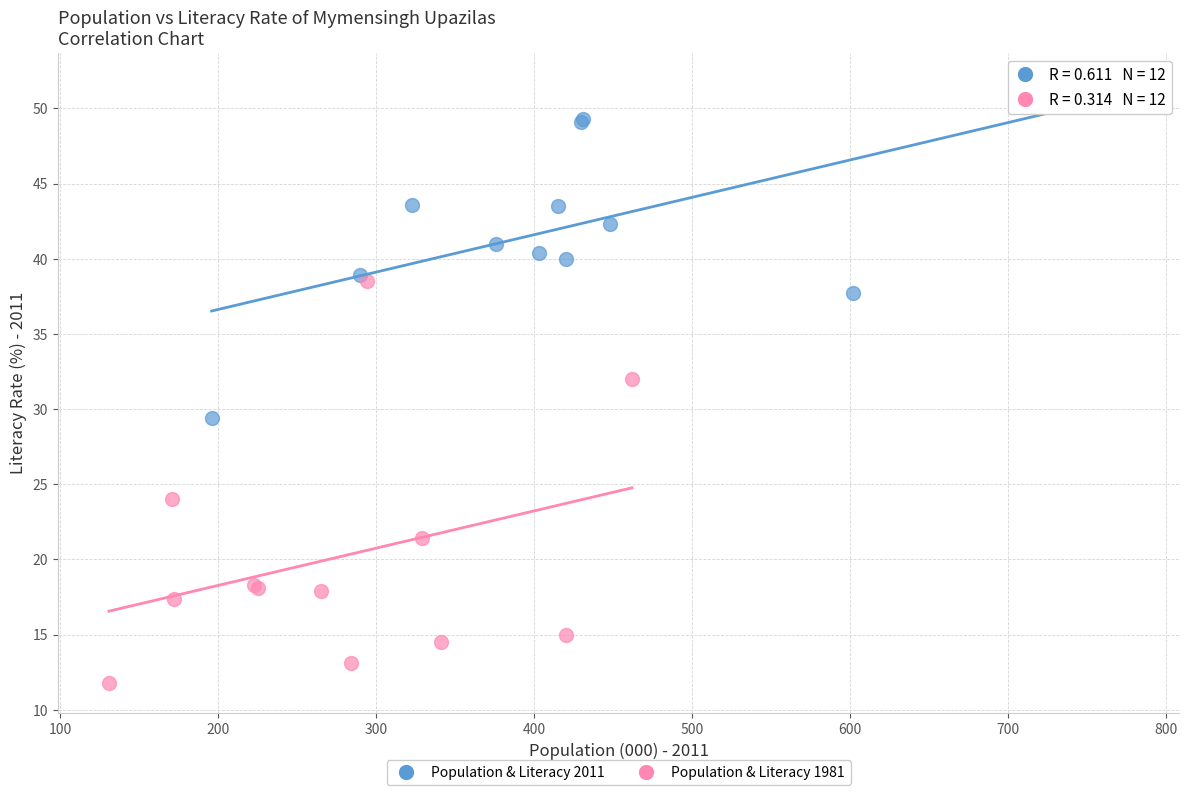

Which series contains the highest Y value?

Population & Literacy 2011